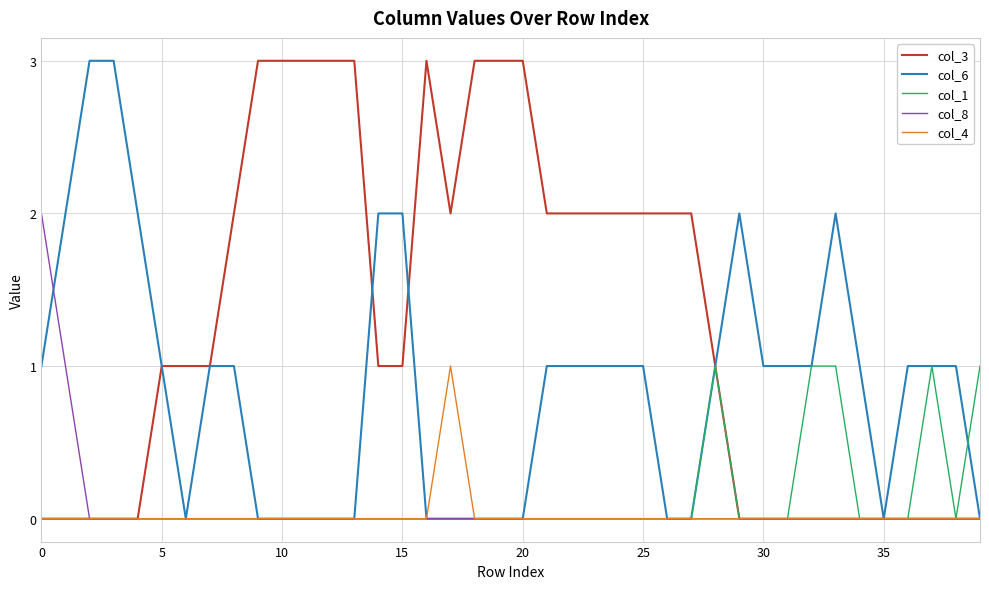

Which series has the largest total across all categories?

col_3